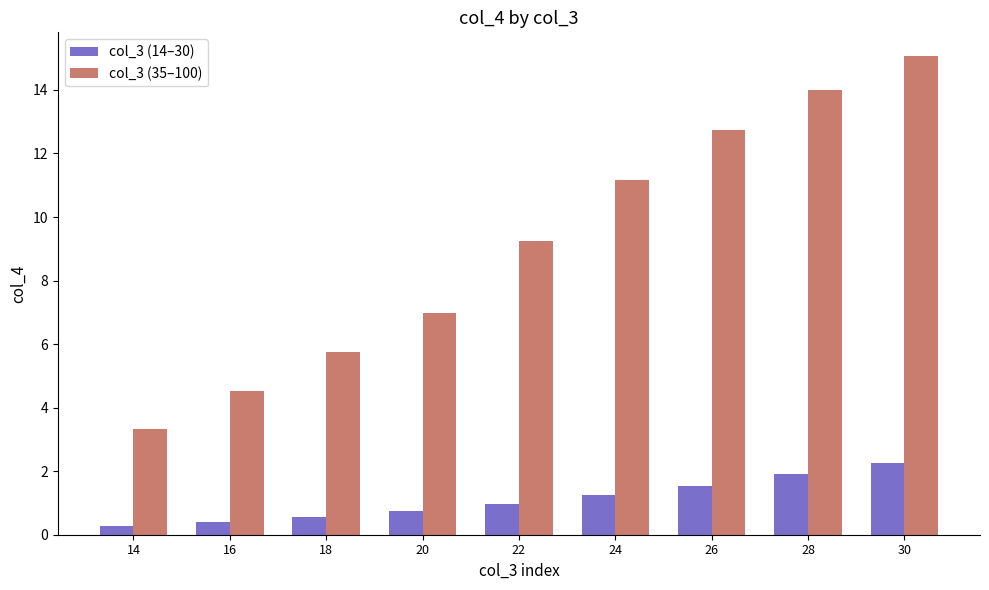

Which series has the widest spread of values?

col_3 (35–100)